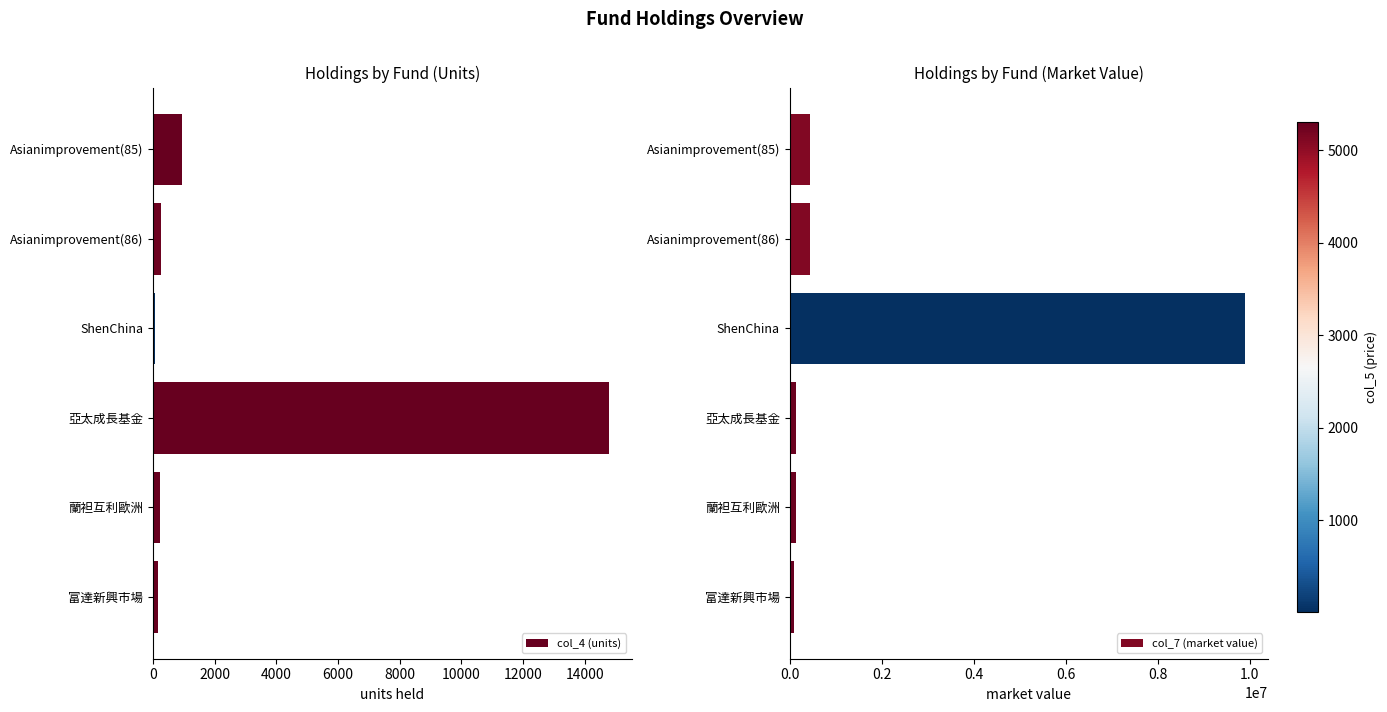

What is the difference between the maximum and minimum values in the col_4 (units) series?

14717.6